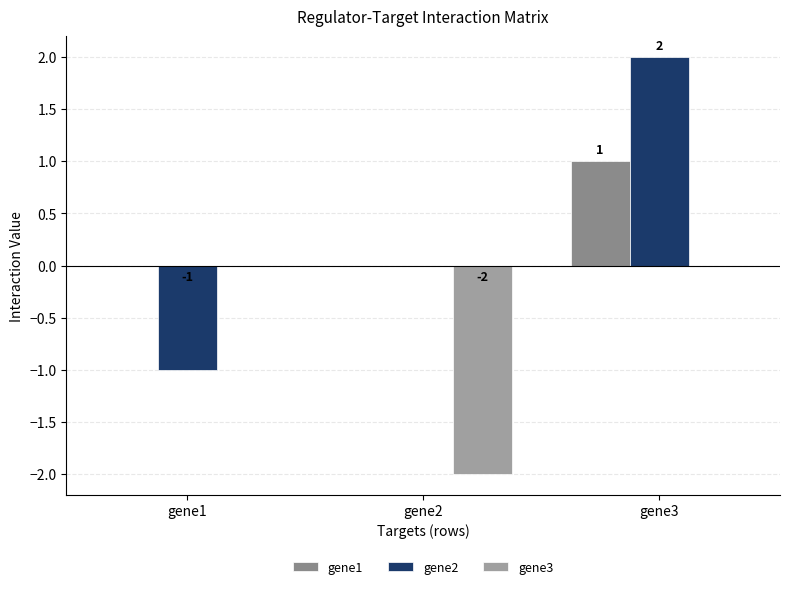

How many groups of bars are there?

3